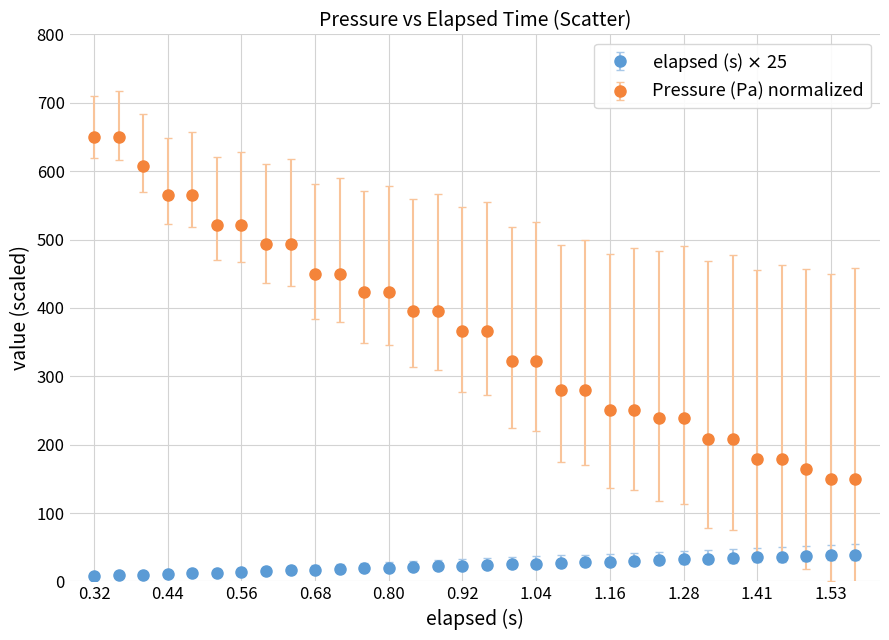

What is the minimum value for Pressure (Pa) normalized?

150.0